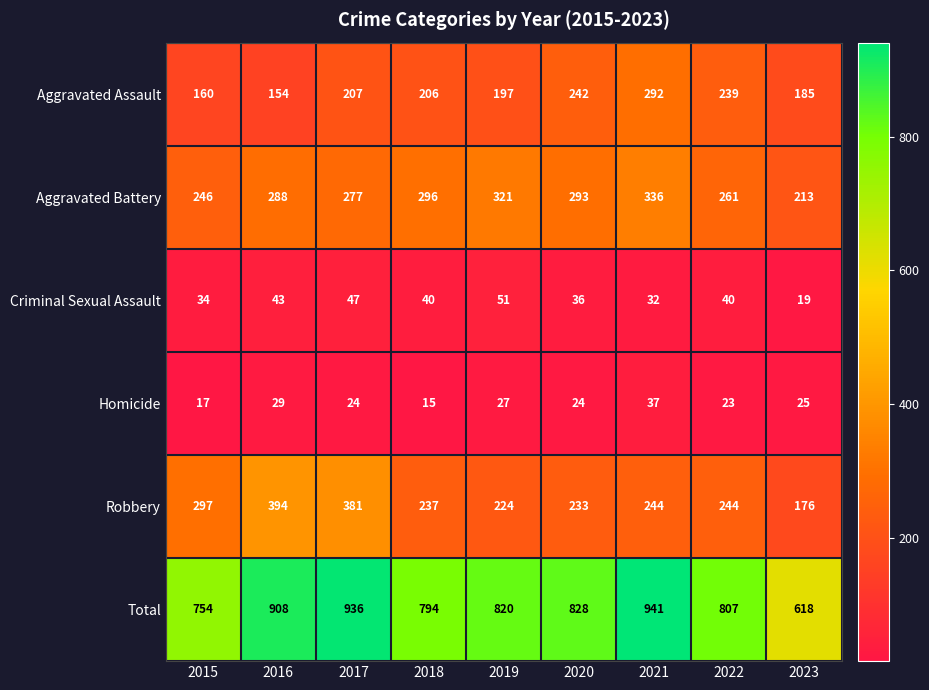

The Total series shows 794 at 2018. True or false?

True